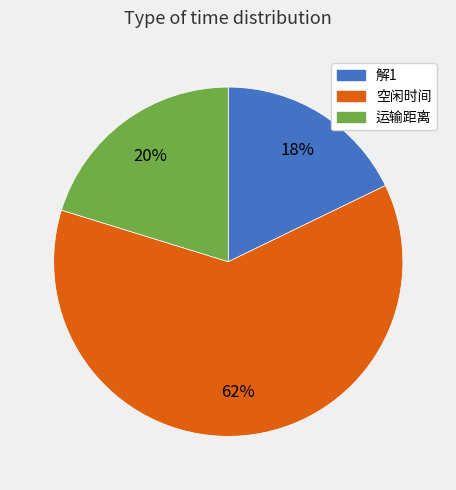

To the nearest percent, what is the combined percentage of 运输距离 and 空闲时间?

82%